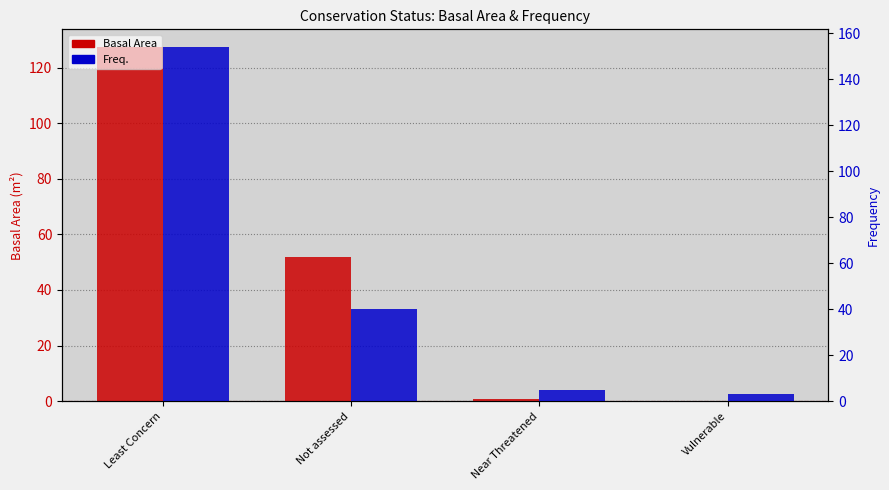

What is the value of the Basal Area bar at the 1st from the left?

127.4